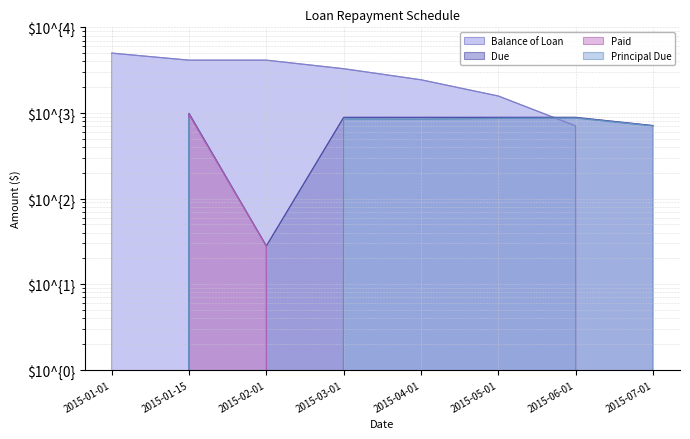

Which series has the widest spread of values?

Balance of Loan